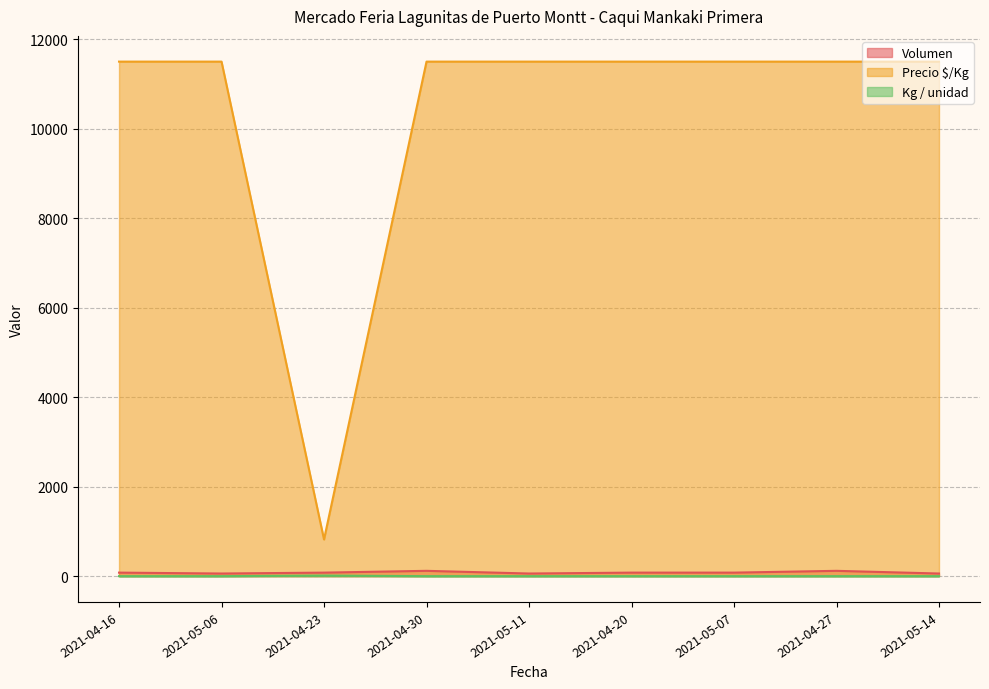

Where is the first local maximum for Volumen?

2021-04-30